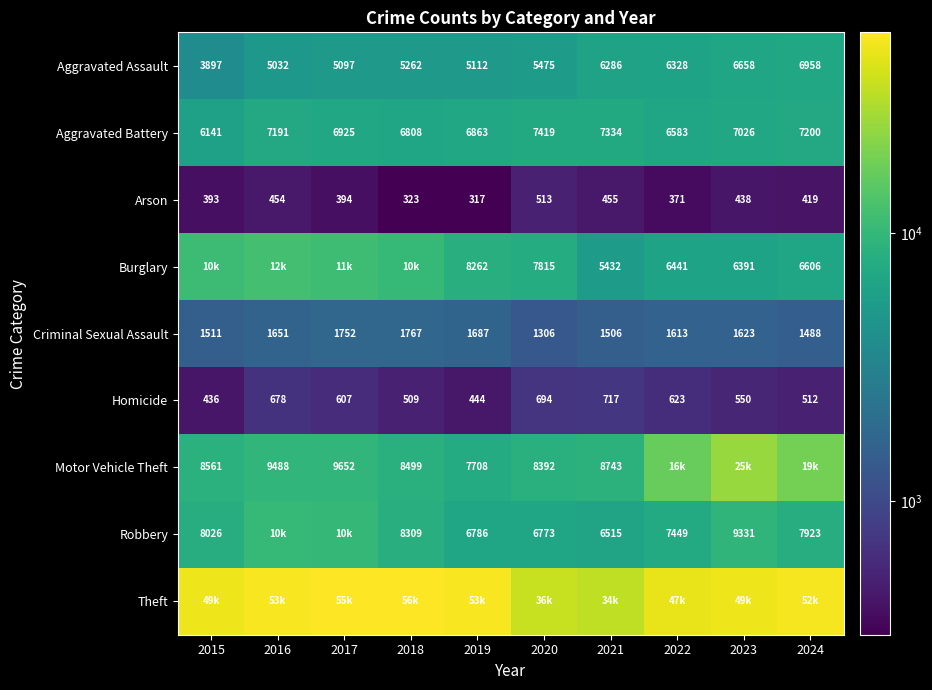

What is the lowest value of the Arson series?

317